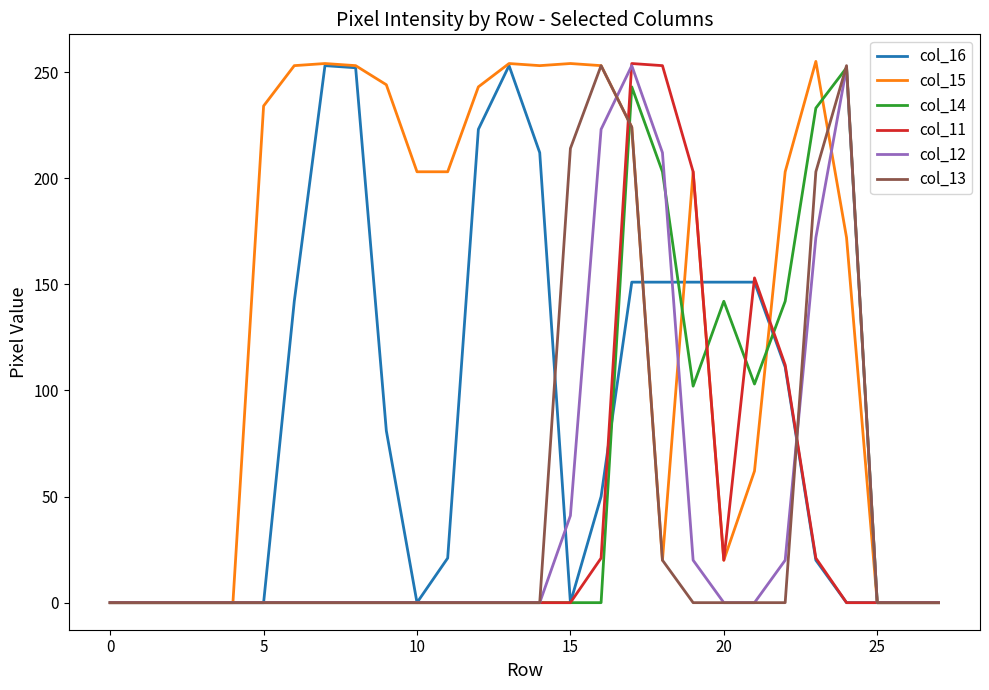

Which series has the largest total across all categories?

col_15